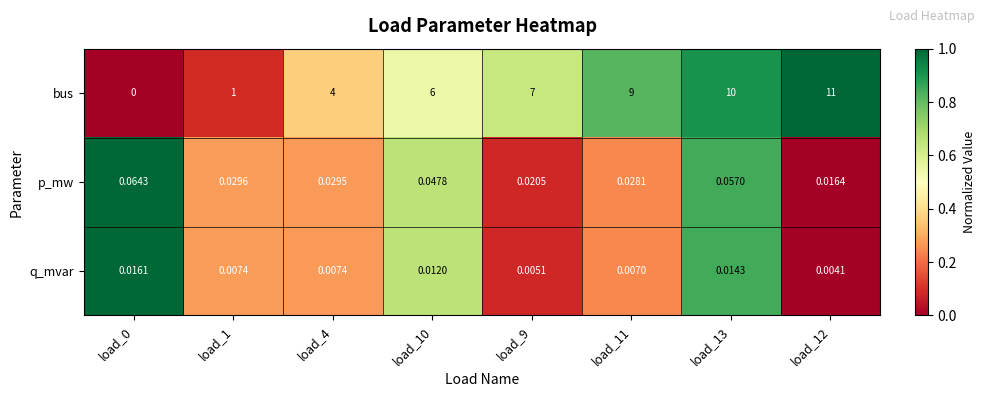

Which category has the highest value across all series?

load_12